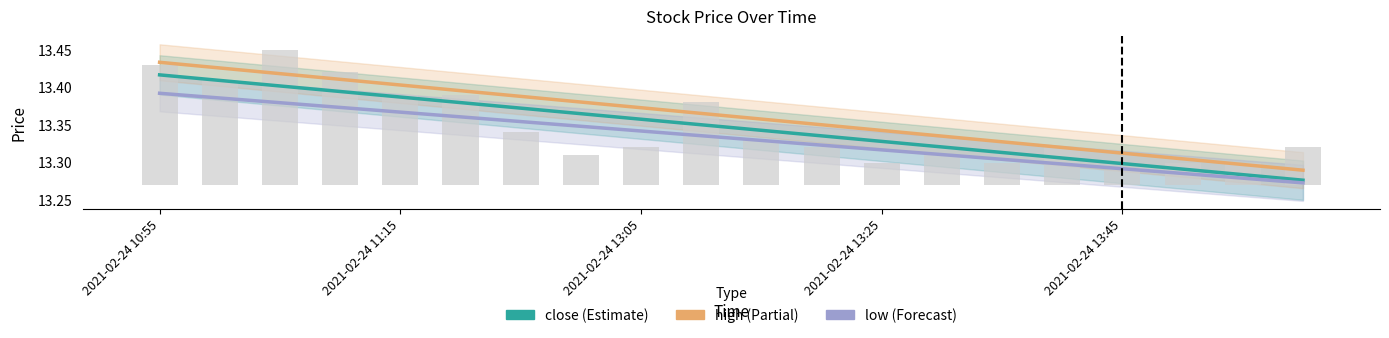

What is the highest value of the high (Partial) series?

13.4